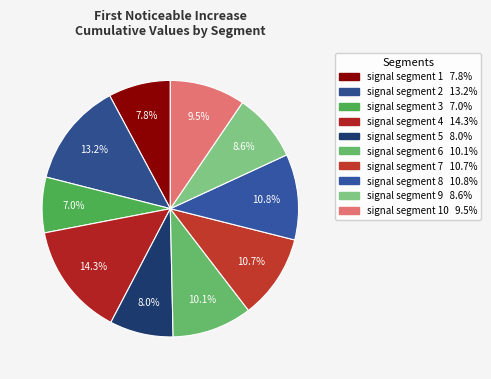

Count the number of slices in the pie.

10